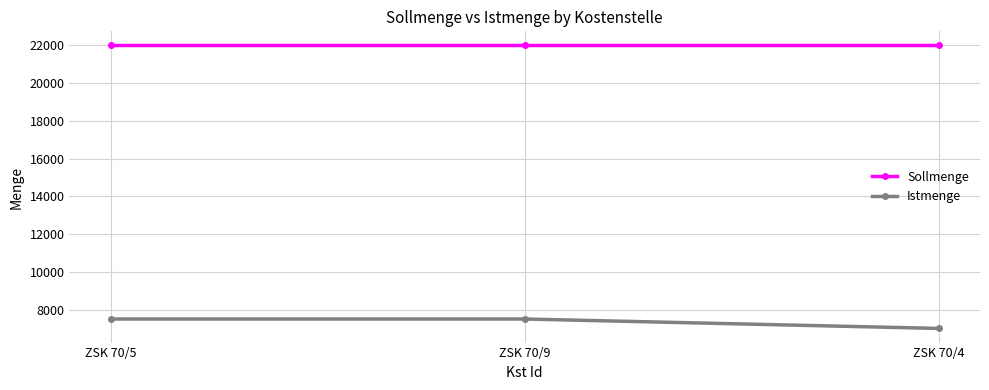

What is the total value across all series at ZSK 70/4?

29000